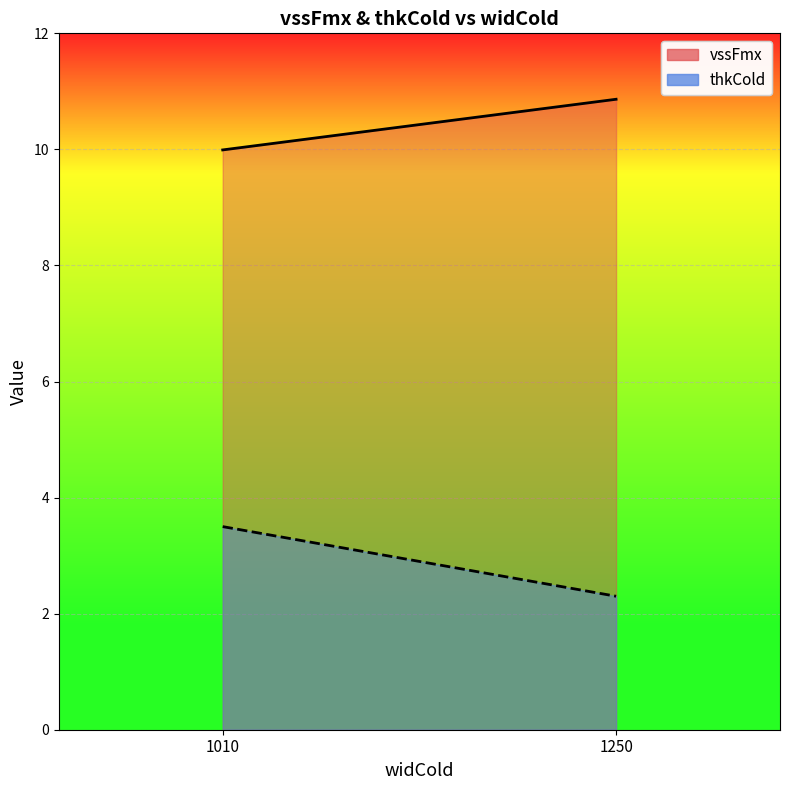

What is the total value across all series at 1250?

13.2